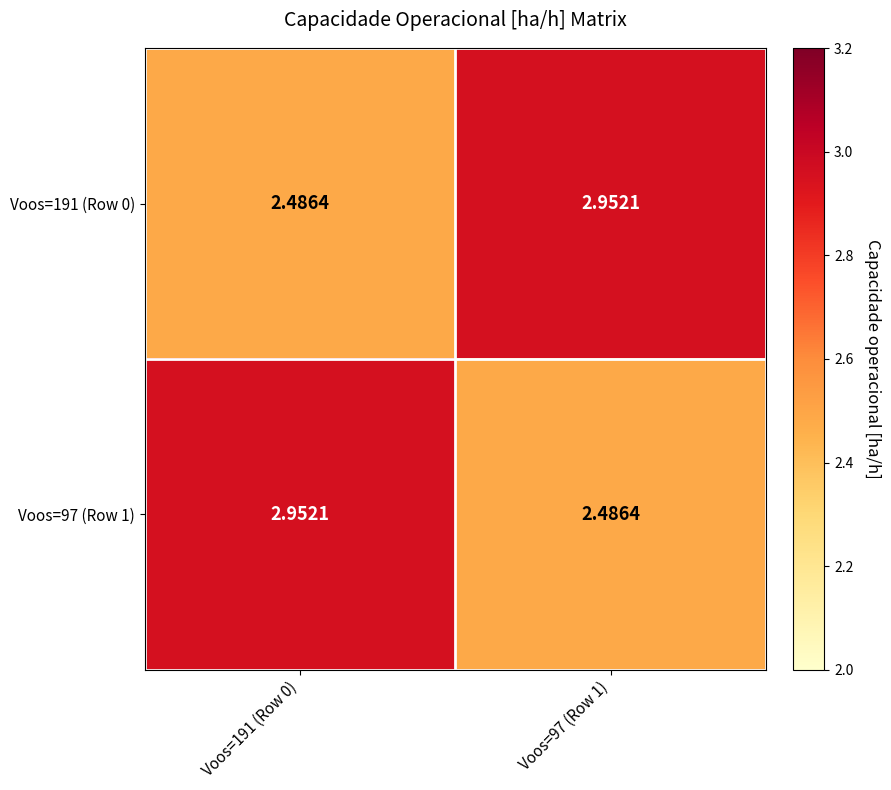

Is the value of Voos=97 (Row 1) at Voos=191 (Row 0) greater than the value of Voos=191 (Row 0) at Voos=191 (Row 0)?

Yes